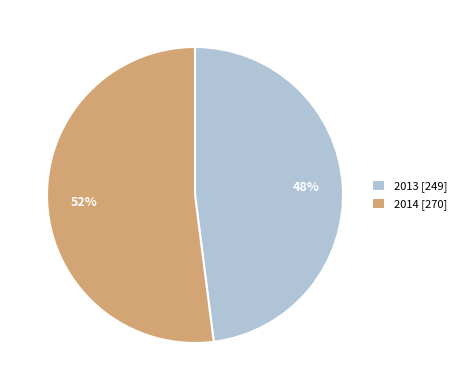

What percentage is the 2013 slice, to the nearest percent?

48%